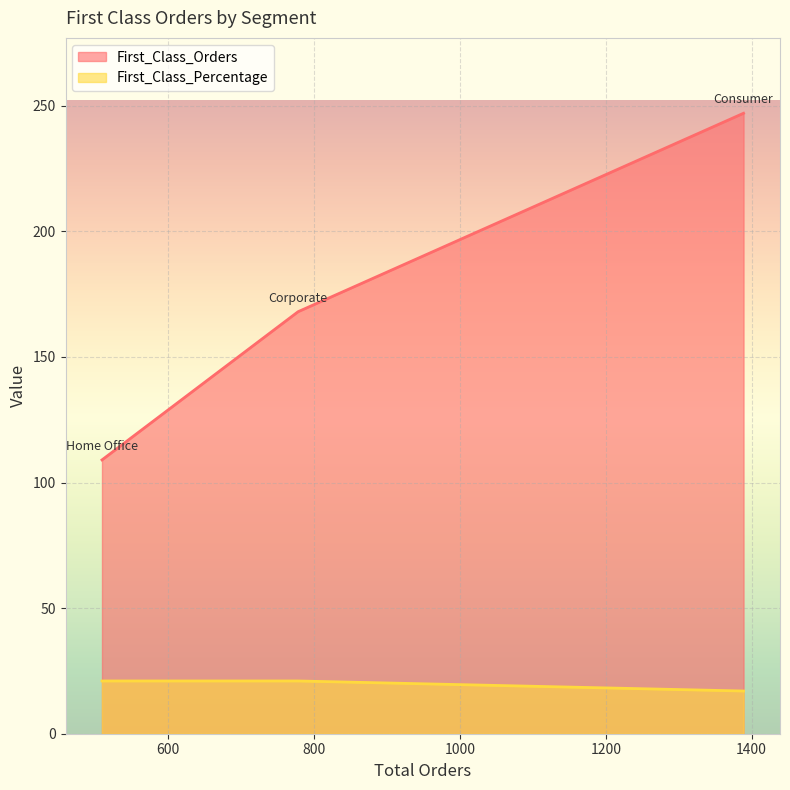

How many lines are shown in the chart?

2